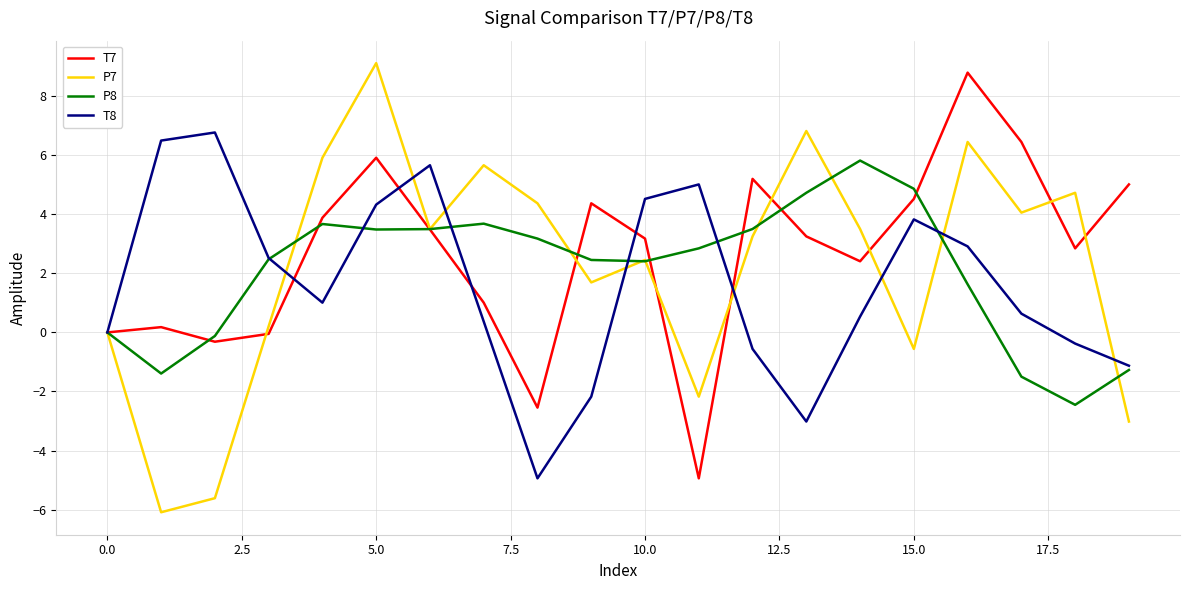

What is the lowest value of the T8 series?

-4.9